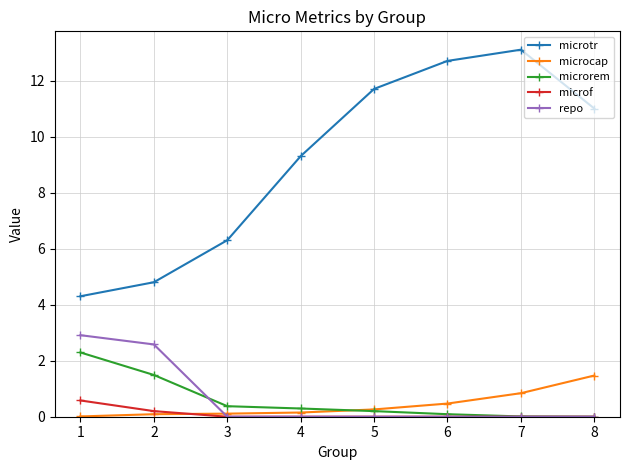

Rank the categories by microtr value from highest to lowest.

7, 6, 5, 8, 4, 3, 2, 1